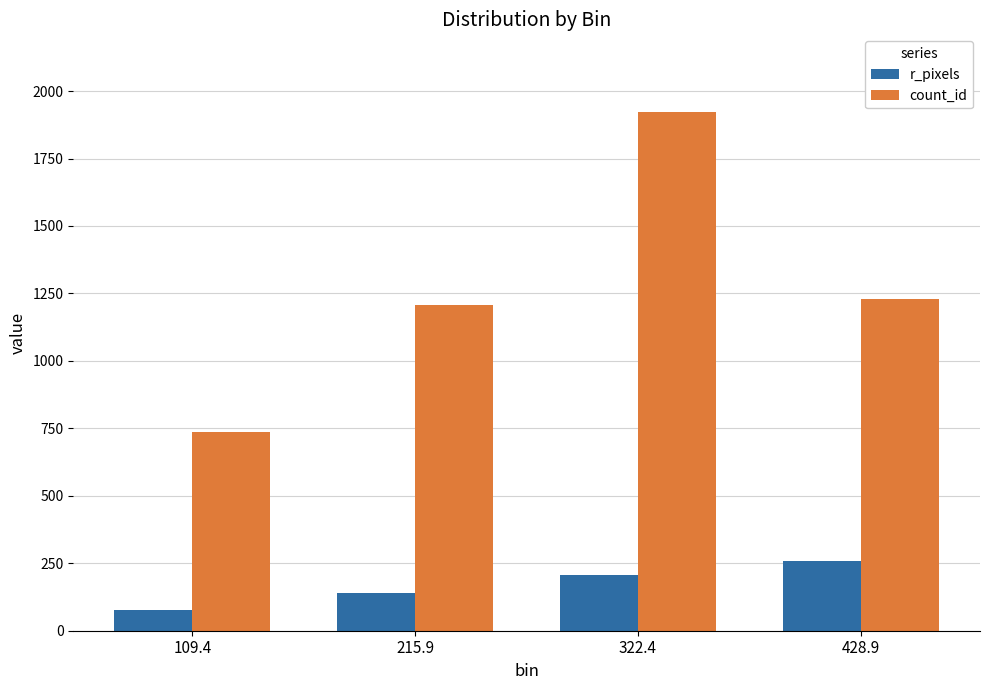

The value of count_id at 322.4 is 947.6. True or false?

False